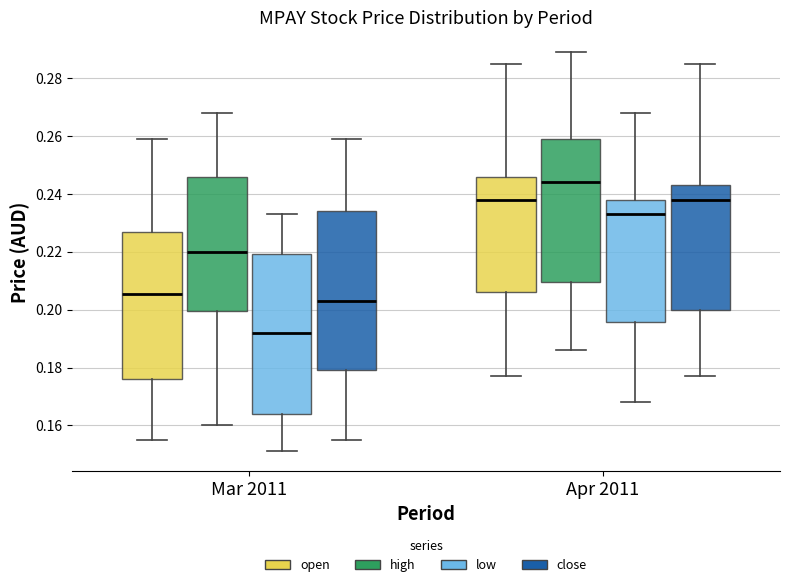

Reading left to right, read every box against the y-axis: the position of its median line, the range the box covers, and the ends of its whiskers. The values are not printed on the chart, so give them approximately, as read against the axis.

Mar 2011 (open): median 0.206, box 0.176 to 0.228, whiskers 0.156 to 0.260
Mar 2011 (high): median 0.220, box 0.200 to 0.246, whiskers 0.160 to 0.268
Mar 2011 (low): median 0.192, box 0.164 to 0.220, whiskers 0.152 to 0.234
Mar 2011 (close): median 0.204, box 0.180 to 0.234, whiskers 0.156 to 0.260
Apr 2011 (open): median 0.238, box 0.206 to 0.246, whiskers 0.178 to 0.286
Apr 2011 (high): median 0.244, box 0.210 to 0.260, whiskers 0.186 to 0.290
Apr 2011 (low): median 0.234, box 0.196 to 0.238, whiskers 0.168 to 0.268
Apr 2011 (close): median 0.238, box 0.200 to 0.244, whiskers 0.178 to 0.286